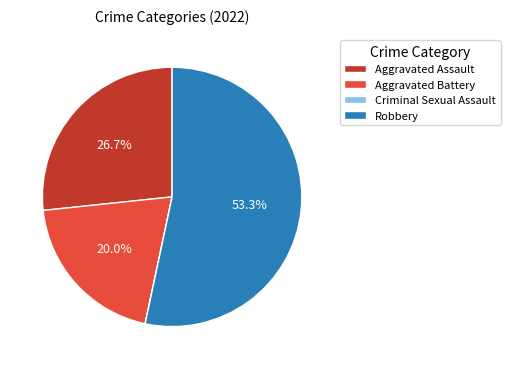

Which category has the biggest portion of the pie?

Robbery